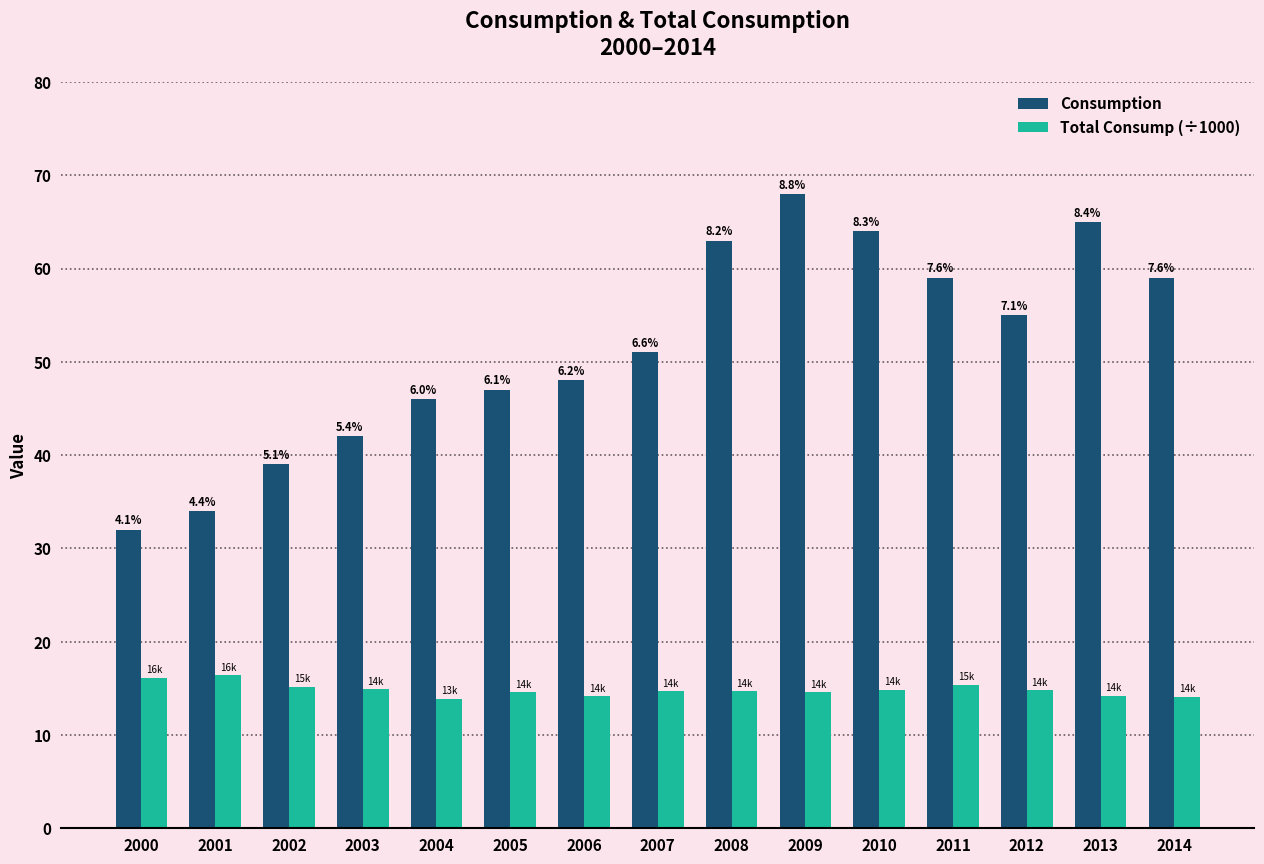

What are all the series names shown in the legend?

Consumption, Total Consump (÷1000)